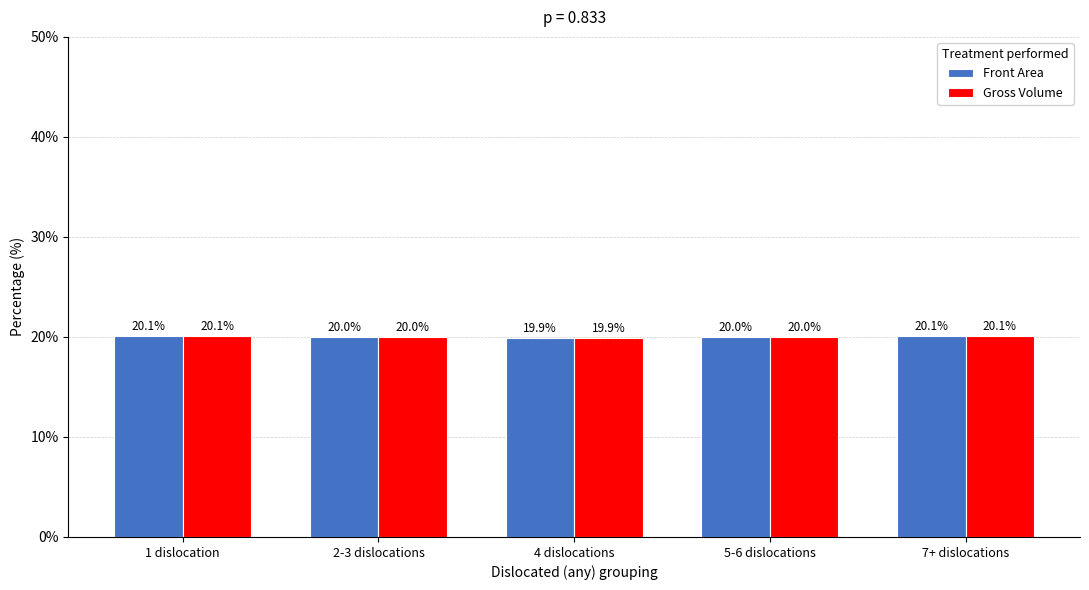

What is the difference between the maximum and second lowest values in the Front Area series?

0.1